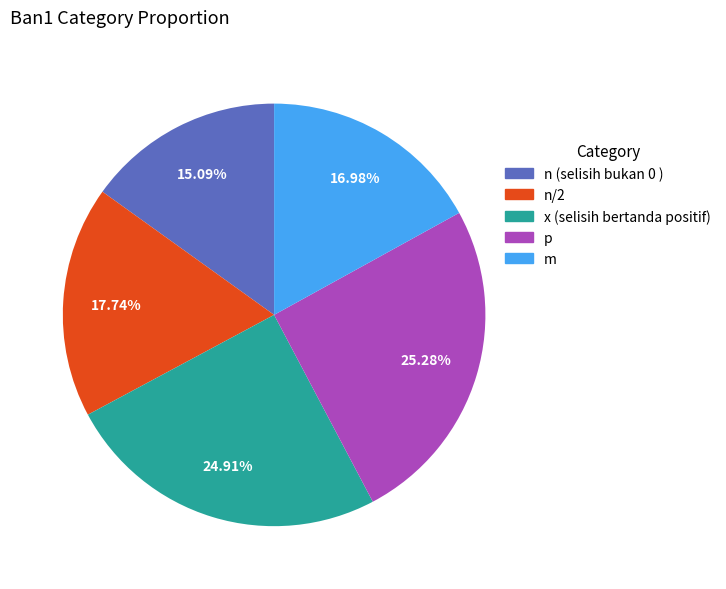

Does p account for over 50% of the chart?

No